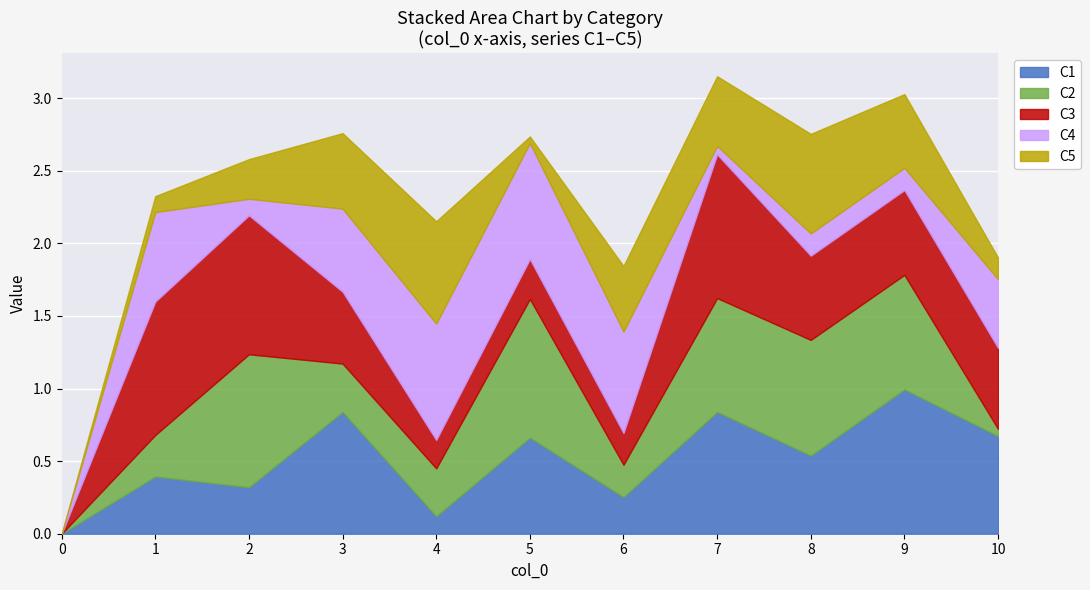

Rank the series at 9 from lowest to highest value.

C4, C5, C3, C2, C1